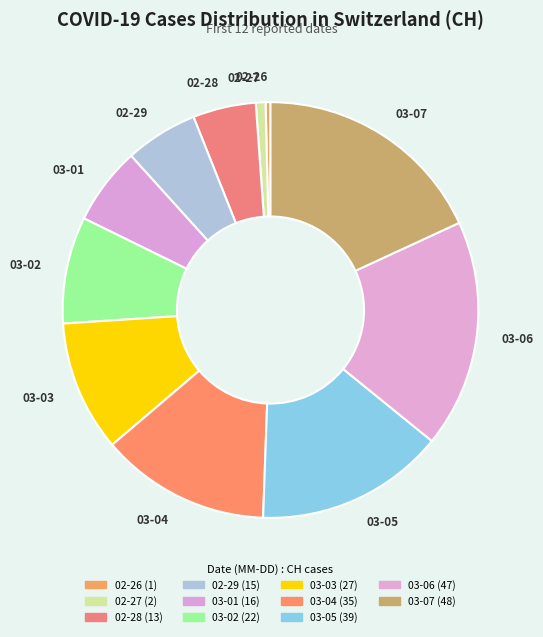

The 02-29 slice represents 1% of the pie. True or false?

False